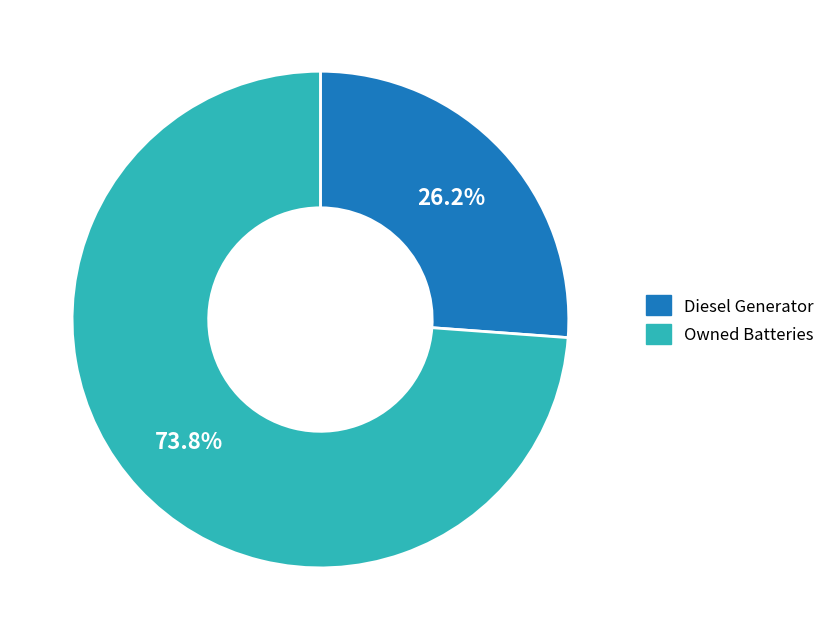

Is there a majority slice in this chart?

Yes